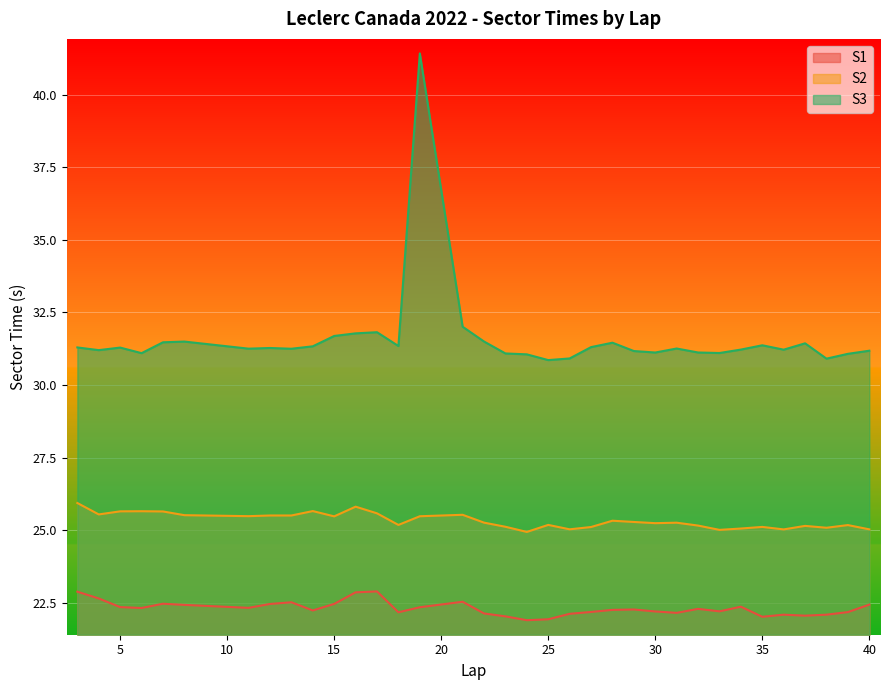

Reading left to right, extract all data points from this chart.

S1: 22.9	22.7	22.4	22.3	22.5	22.4	22.3	22.5	22.5	22.2	22.5	22.9	22.9	22.2	22.3	22.5	22.1	22.0	21.9	21.9	22.1	22.2	22.3	22.3	22.2	22.2	22.3	22.2	22.4	22.0	22.1	22.1	22.1	22.2	22.4
S2: 25.9	25.5	25.7	25.7	25.6	25.5	25.5	25.5	25.5	25.7	25.5	25.8	25.6	25.2	25.5	25.5	25.3	25.1	24.9	25.2	25.0	25.1	25.3	25.3	25.2	25.3	25.2	25.0	25.1	25.1	25.0	25.1	25.1	25.2	25.0
S3: 31.3	31.2	31.3	31.1	31.5	31.5	31.3	31.3	31.2	31.3	31.7	31.8	31.8	31.3	41.4	32.0	31.5	31.1	31.1	30.9	30.9	31.3	31.5	31.2	31.1	31.3	31.1	31.1	31.2	31.4	31.2	31.4	30.9	31.1	31.2